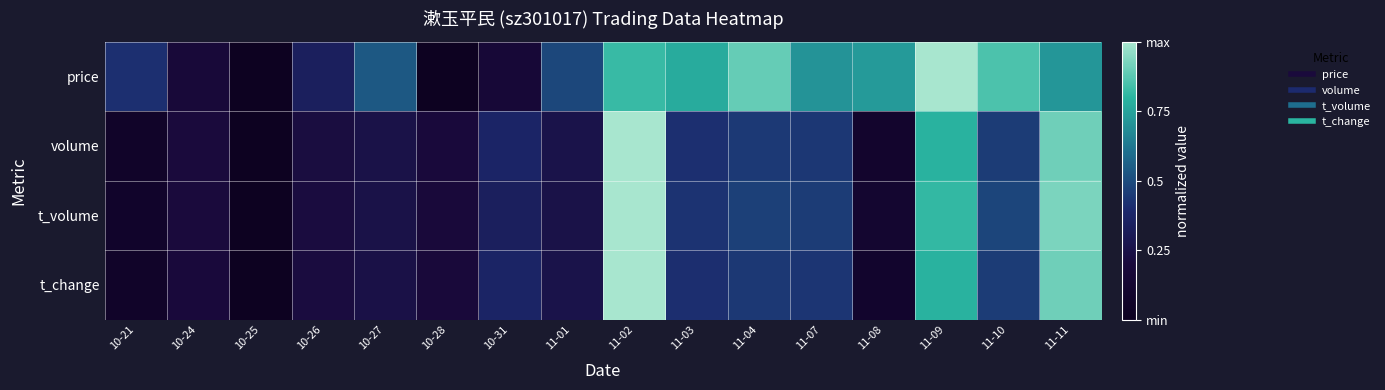

Reading right to left, what are all the values shown in this chart?

price: 11-11=0.7	11-10=0.9	11-09=1.0	11-08=0.7	11-07=0.7	11-04=0.9	11-03=0.8	11-02=0.8	11-01=0.5	10-31=0.2	10-28=0.0	10-27=0.5	10-26=0.3	10-25=0.0	10-24=0.2	10-21=0.4
volume: 11-11=0.9	11-10=0.5	11-09=0.8	11-08=0.1	11-07=0.4	11-04=0.4	11-03=0.4	11-02=1.0	11-01=0.3	10-31=0.4	10-28=0.2	10-27=0.3	10-26=0.2	10-25=0.0	10-24=0.2	10-21=0.1
t_volume: 11-11=0.9	11-10=0.5	11-09=0.8	11-08=0.1	11-07=0.5	11-04=0.5	11-03=0.4	11-02=1.0	11-01=0.3	10-31=0.3	10-28=0.2	10-27=0.3	10-26=0.2	10-25=0.0	10-24=0.2	10-21=0.1
t_change: 11-11=0.9	11-10=0.5	11-09=0.8	11-08=0.1	11-07=0.4	11-04=0.4	11-03=0.4	11-02=1.0	11-01=0.3	10-31=0.4	10-28=0.2	10-27=0.2	10-26=0.2	10-25=0.0	10-24=0.2	10-21=0.1